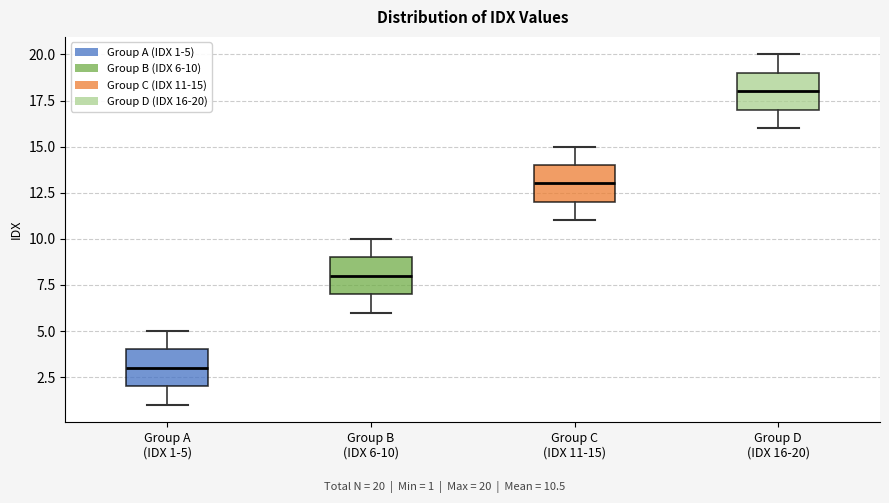

Reading left to right, transcribe this box plot: for each box, give where its median line is, the range the box spans, and where its two whiskers end, as read against the y-axis. The values are not printed on the chart, so give them approximately, as read against the axis.

Group A (IDX 1-5): median 3, box 2 to 4, whiskers 1 to 5
Group B (IDX 6-10): median 8, box 7 to 9, whiskers 6 to 10
Group C (IDX 11-15): median 13, box 12 to 14, whiskers 11 to 15
Group D (IDX 16-20): median 18, box 17 to 19, whiskers 16 to 20